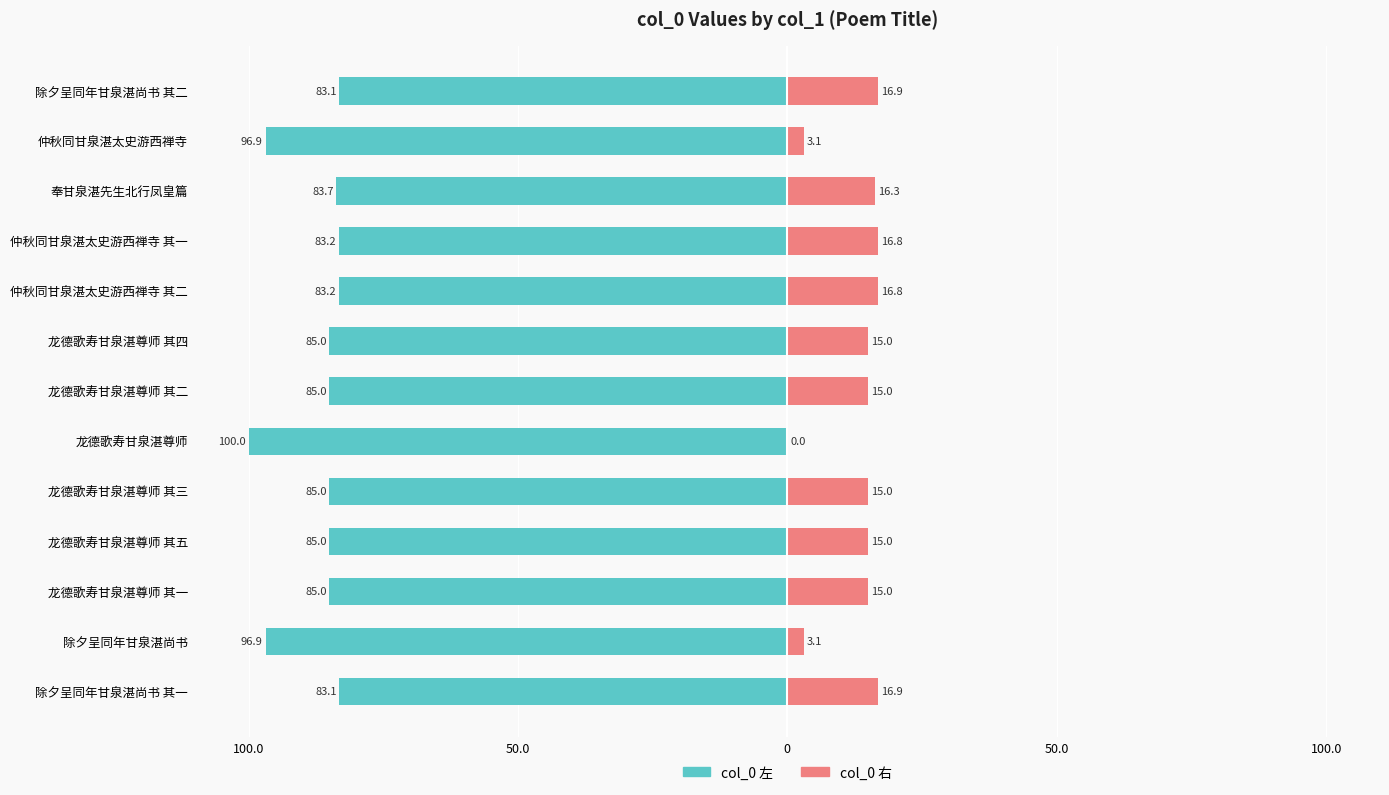

True or false: col_0 (左) has a value of -18.7 at 龙德歌寿甘泉湛尊师 其五.

False